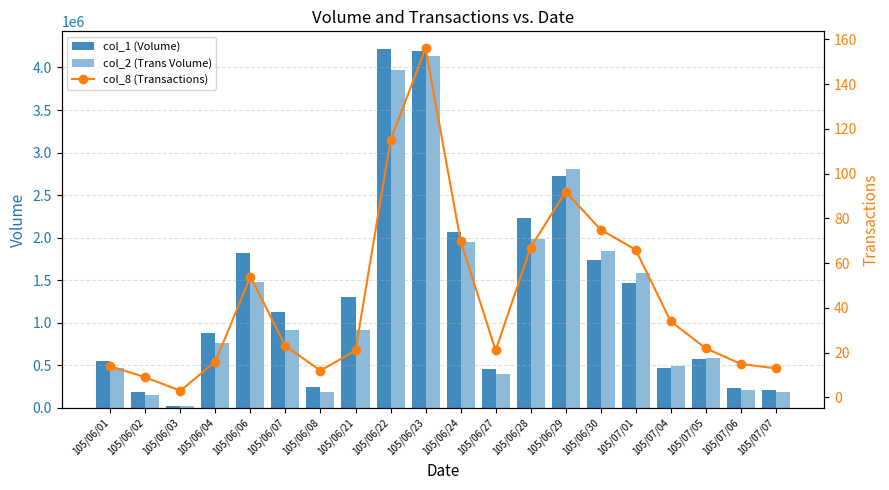

Rank the series by their maximum value, from lowest to highest.

col_8 (Transactions), col_2 (Trans Volume), col_1 (Volume)